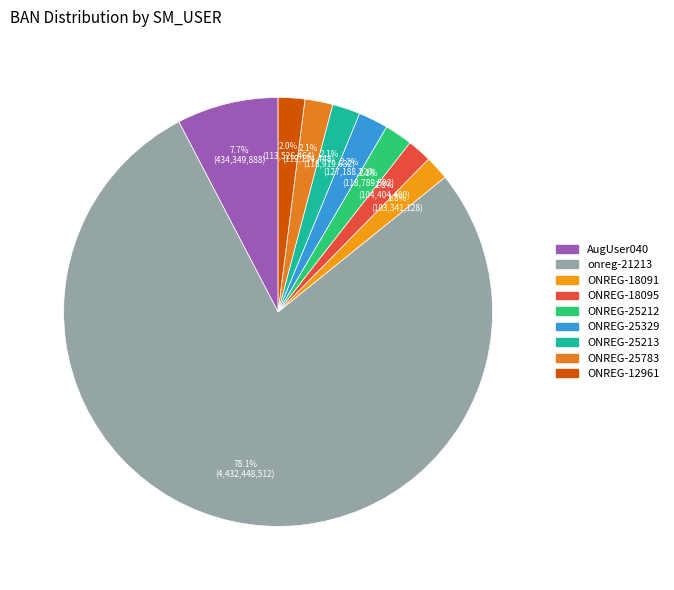

Is there any slice that represents more than half of the pie?

Yes